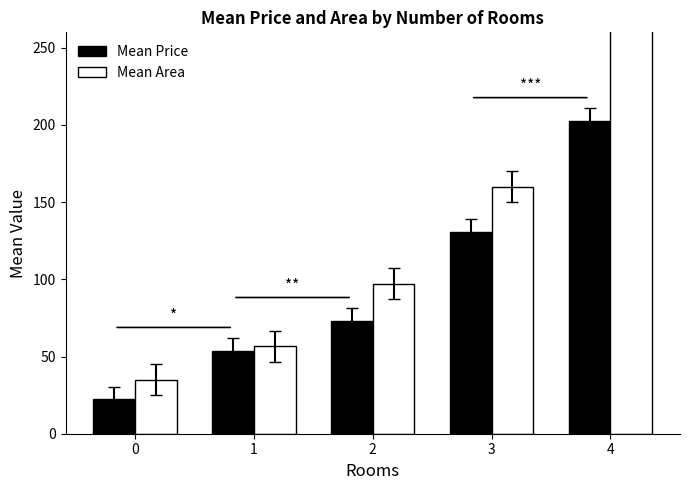

What is the difference between the Mean Price values at 2 and 4?

129.5